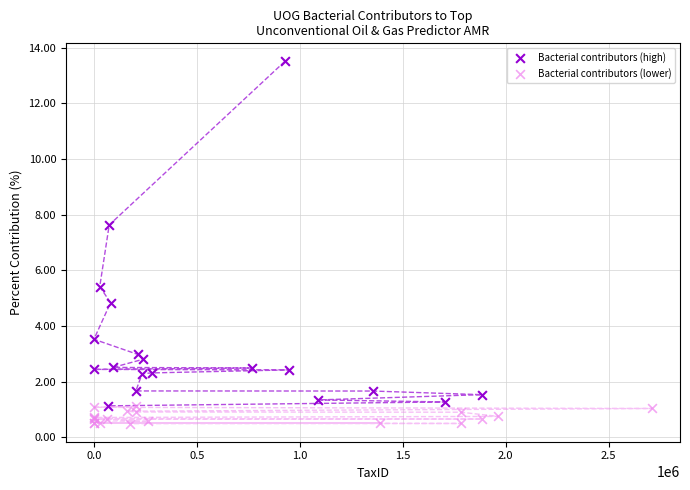

Which series contains the highest Y value?

Bacterial contributors (high)